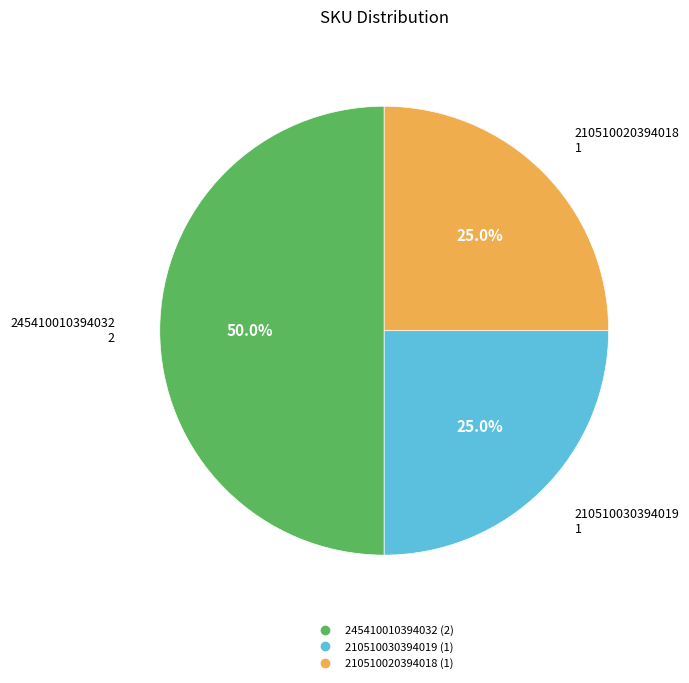

True or false: 245410010394032 accounts for 60% of the total.

False